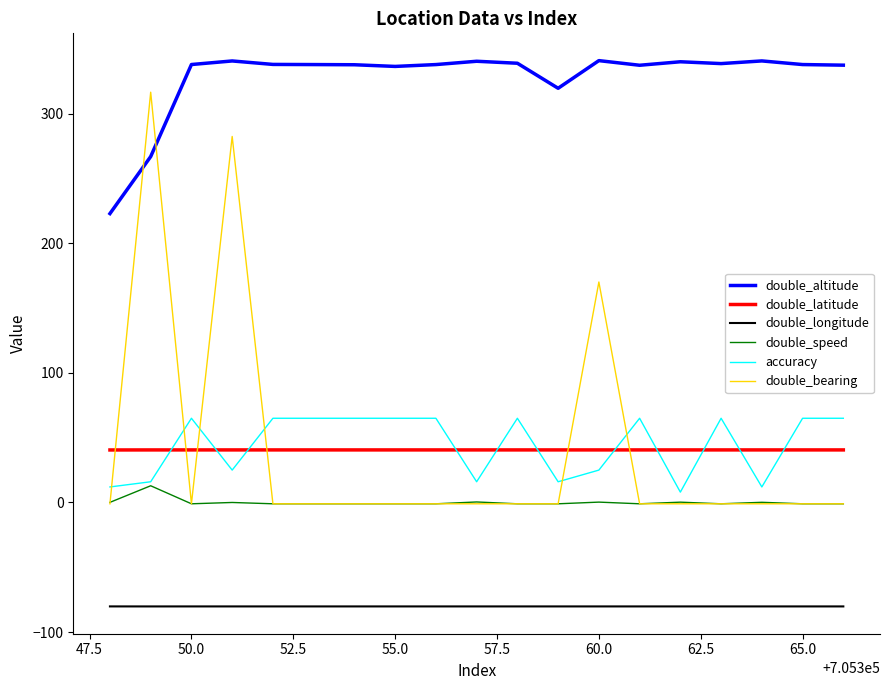

Which series has the largest range (max minus min)?

double_bearing